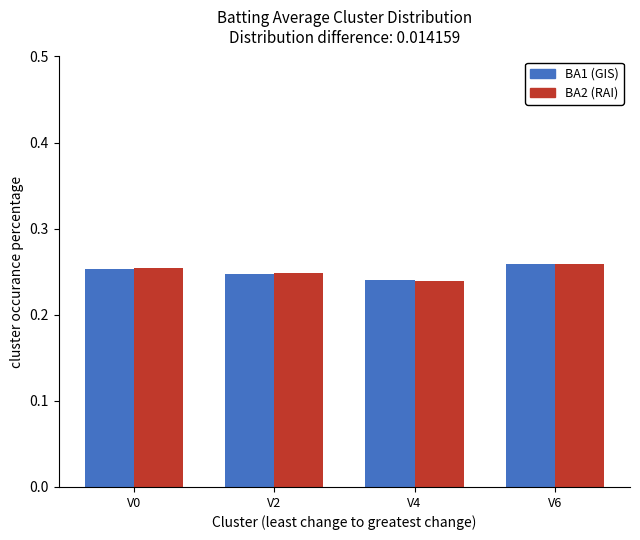

What is the total value across all series at V6?

0.5